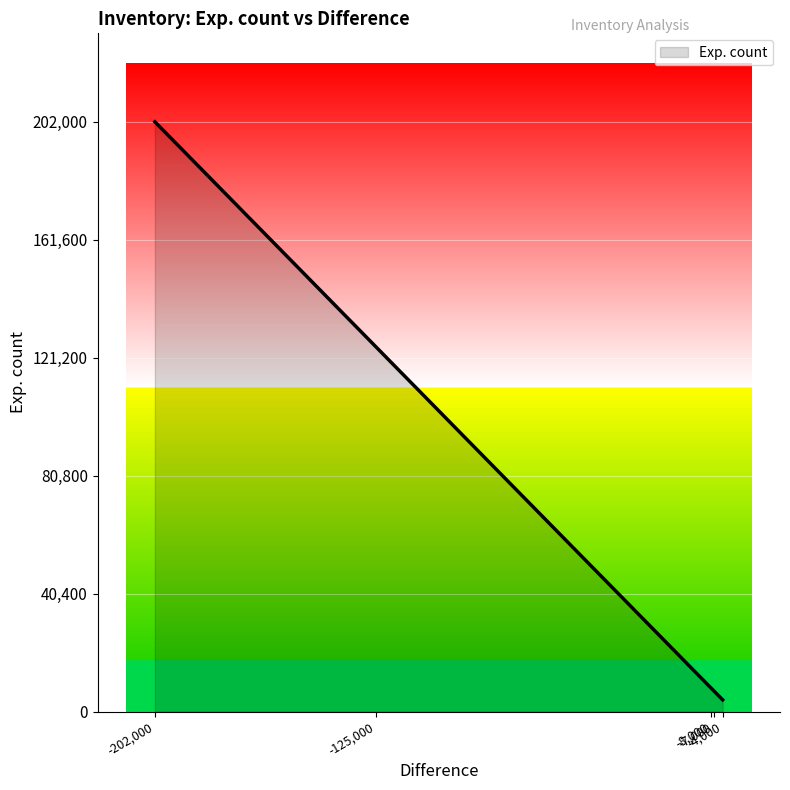

How many lines are shown in the chart?

1